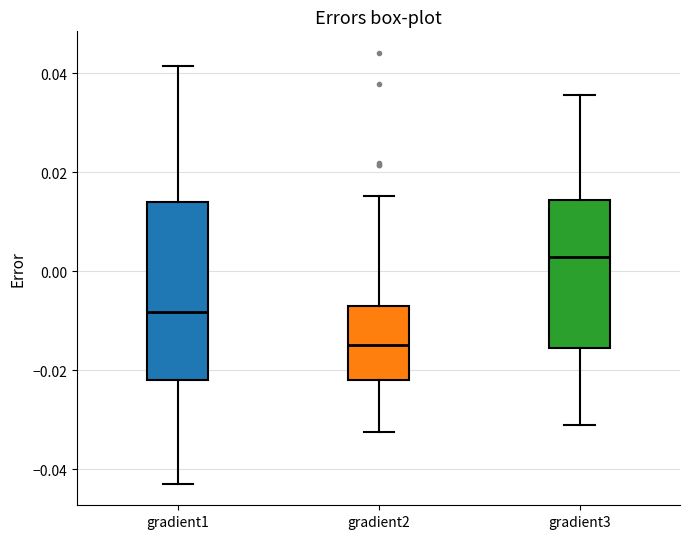

Where is the lower edge of the box for gradient2 on the y-axis? The values are not printed on the chart, so give them approximately, as read against the axis.

-0.022